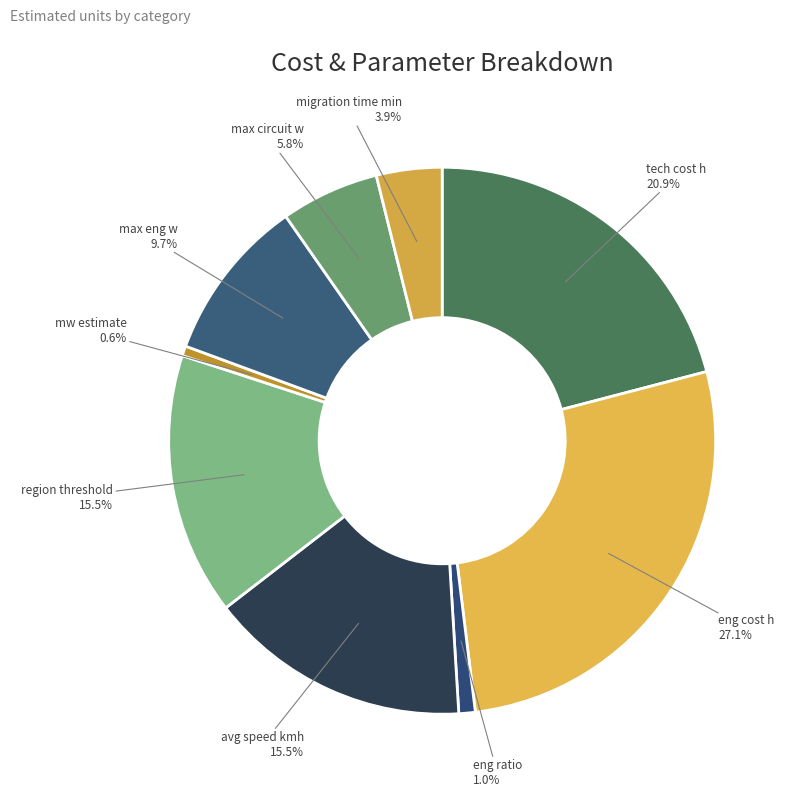

To the nearest percent, what is the average slice percentage?

11%